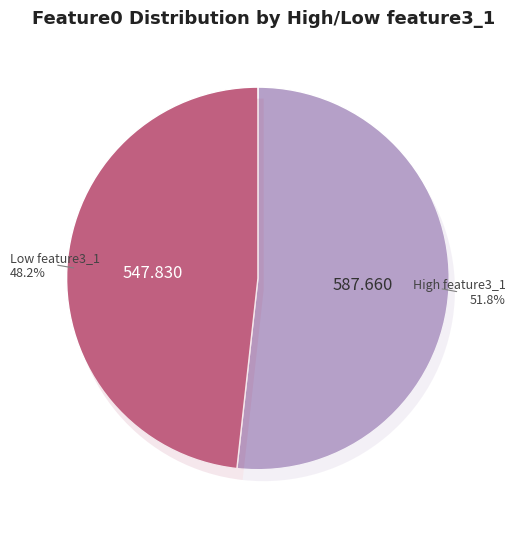

True or false: 520 accounts for 1% of the total.

False